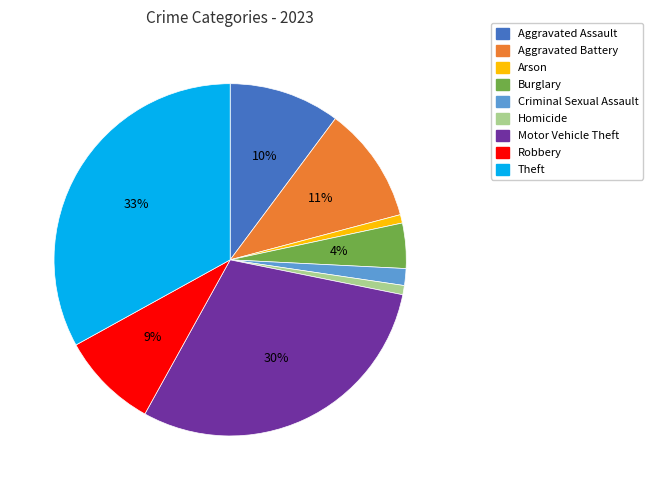

How many slices are in this pie chart?

9